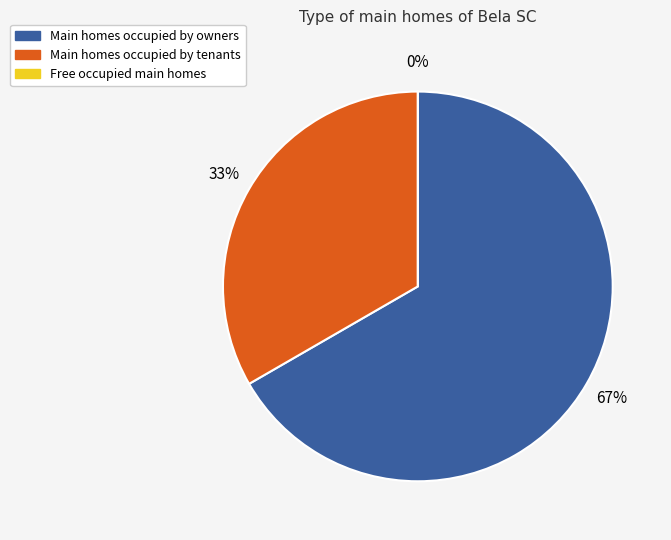

The Jul-2015 slice represents 10% of the pie. True or false?

False